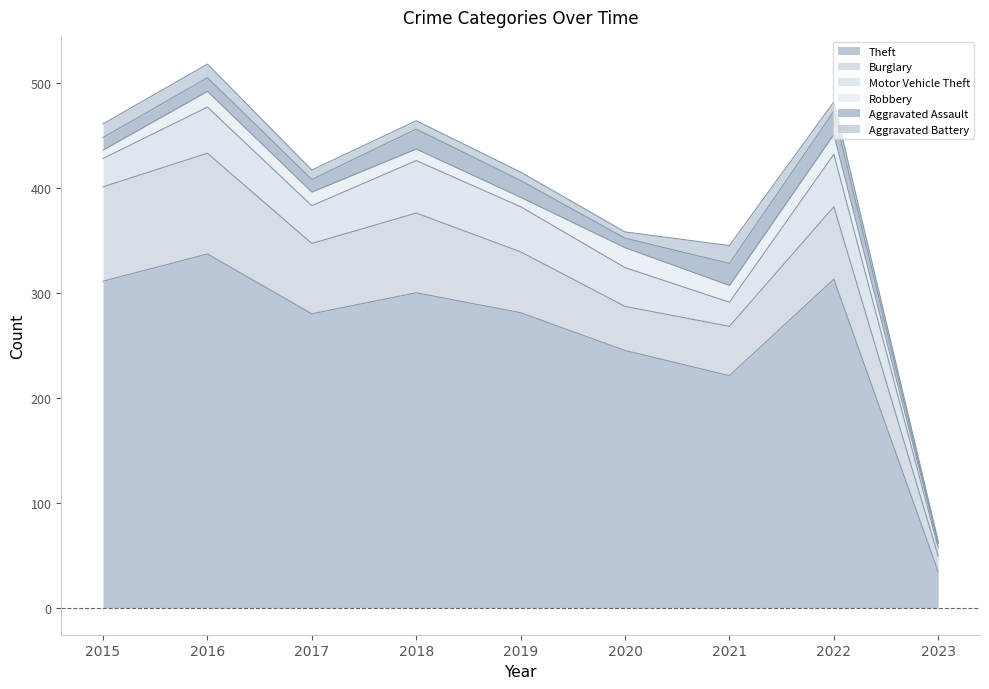

At which category does Burglary reach its first local valley?

2017